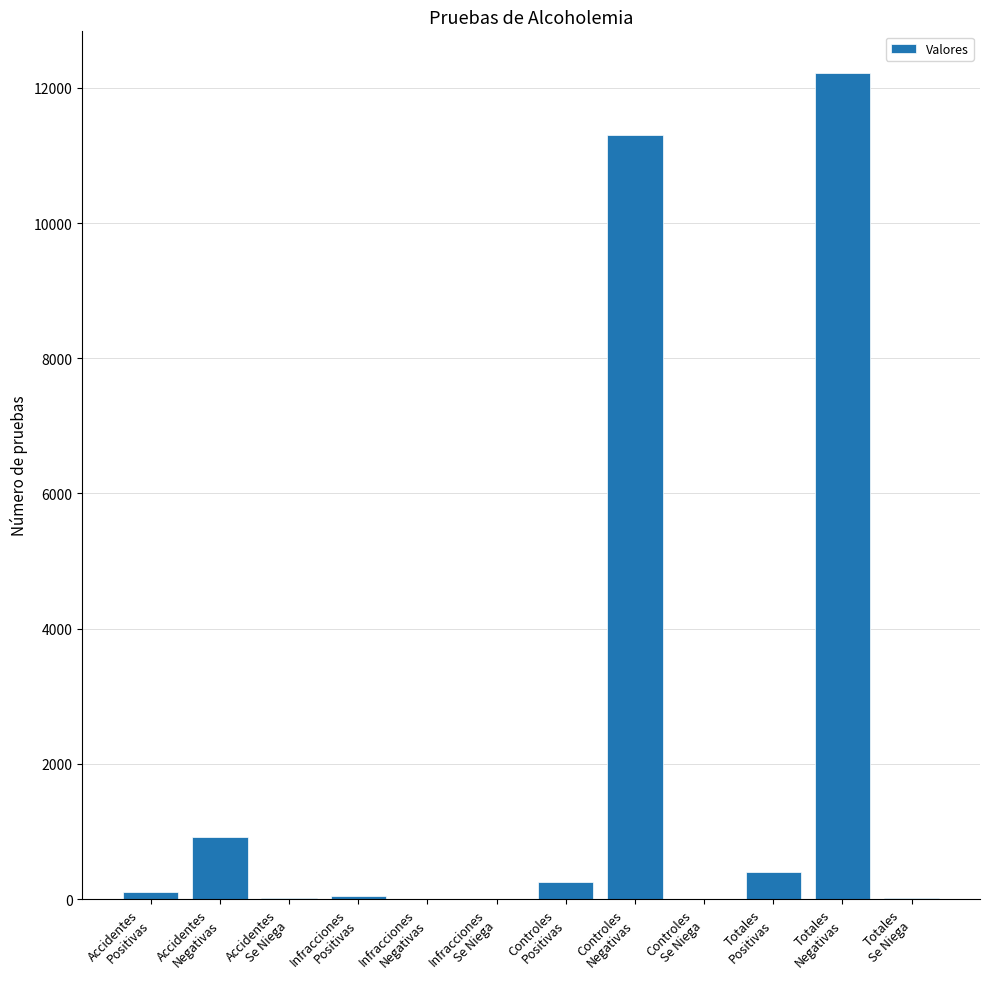

What is the greatest value displayed?

12225